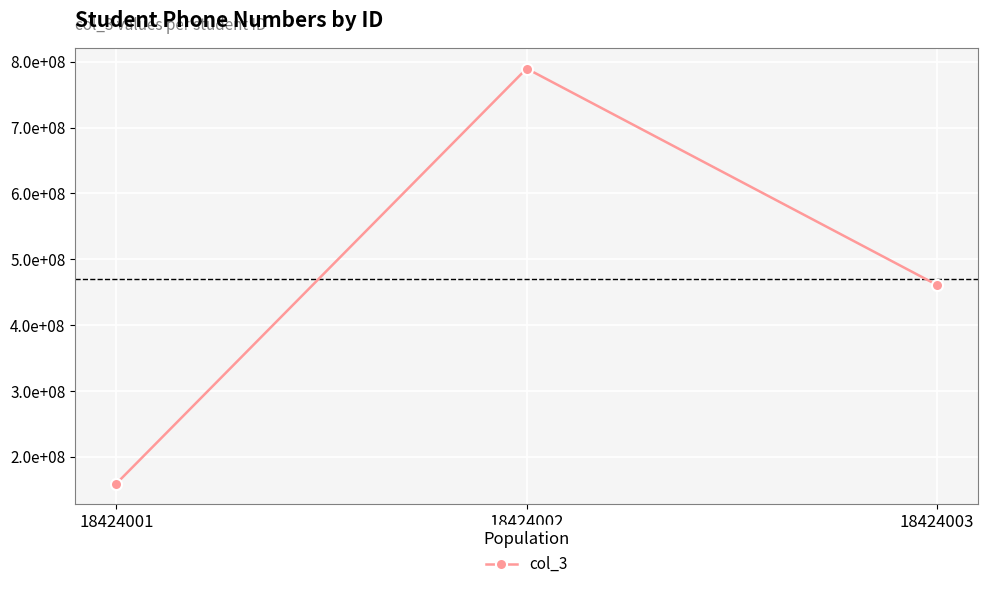

The value at 18424003 is 461117369. True or false?

True